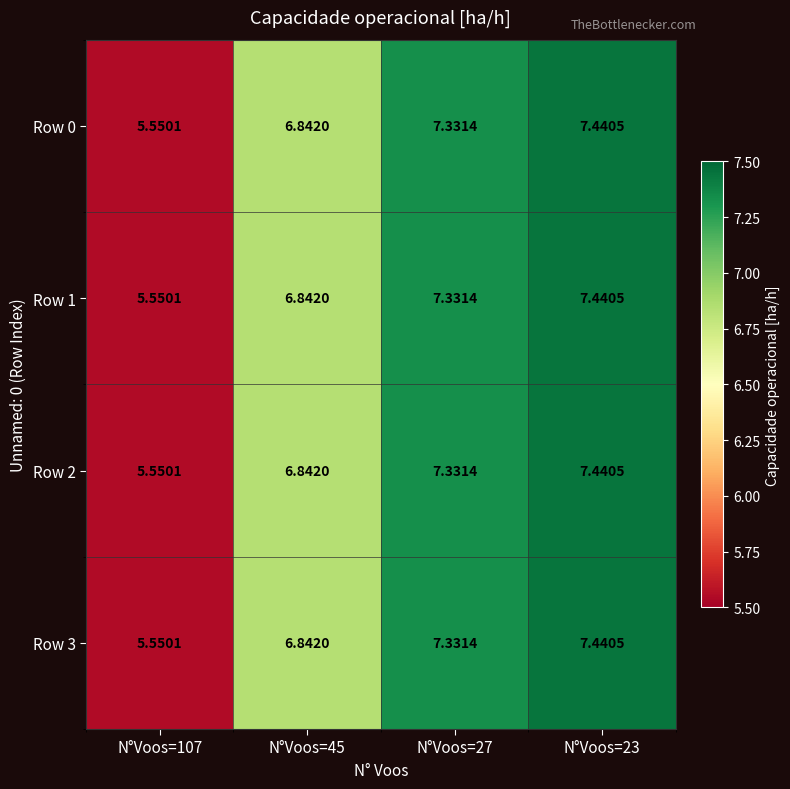

Count the number of data series in this chart.

4